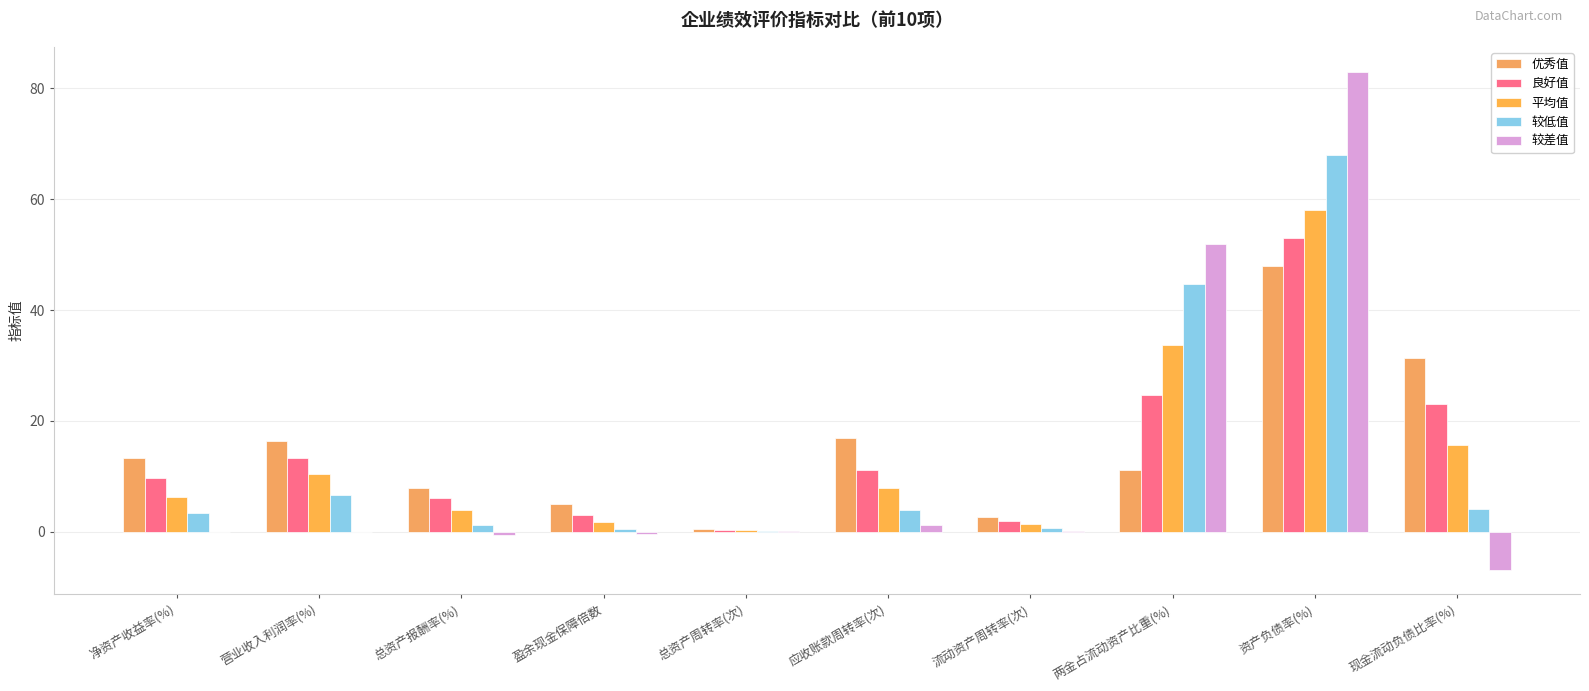

What is the label of the 7th bar from the right?

盈余现金保障倍数